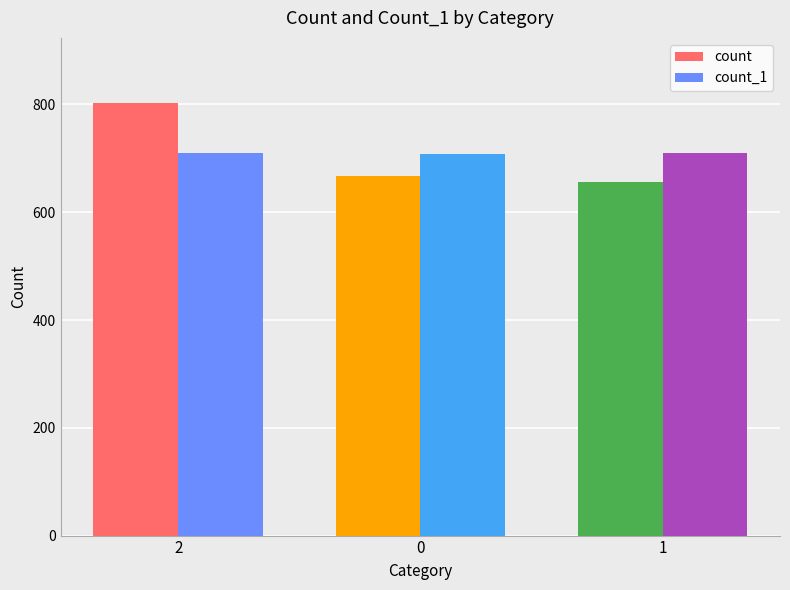

Is it true that count equals 154 at 1?

False